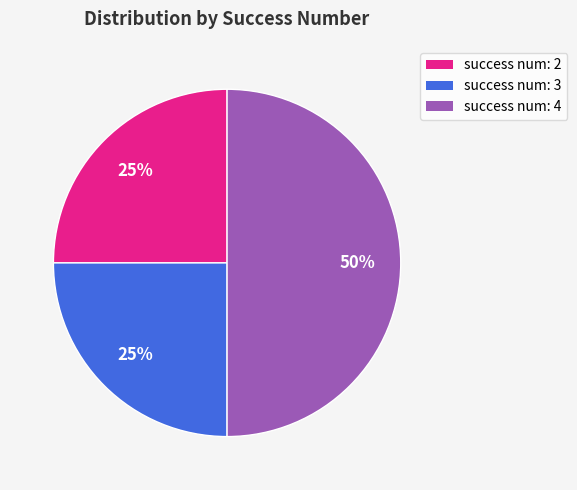

How many slices are in this pie chart?

3